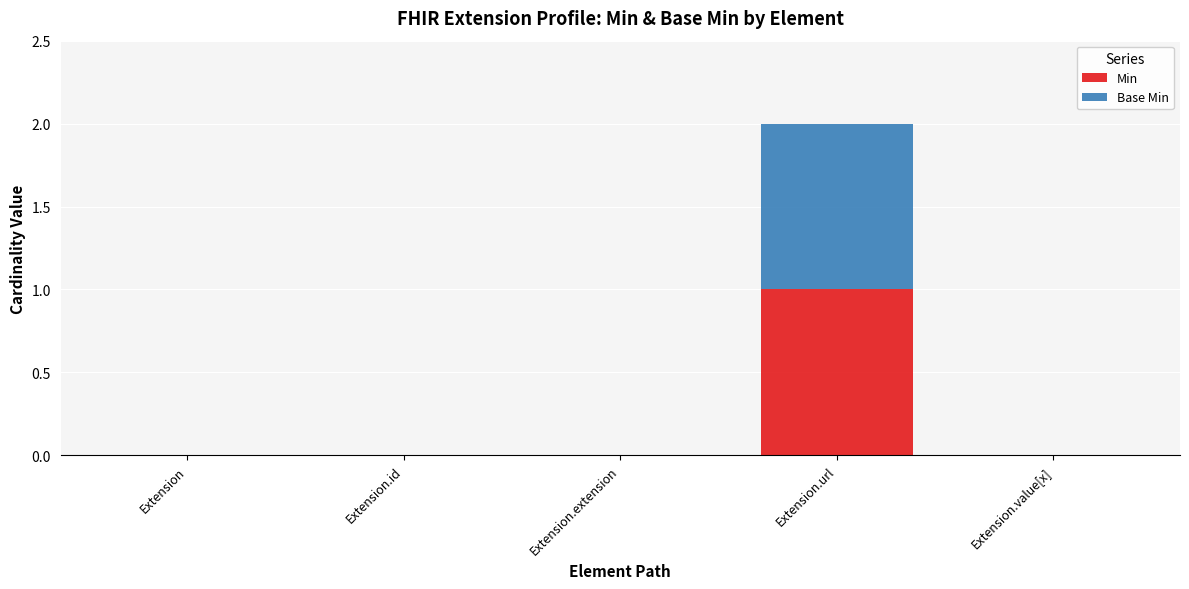

At which label does Min reach its peak?

Extension.url